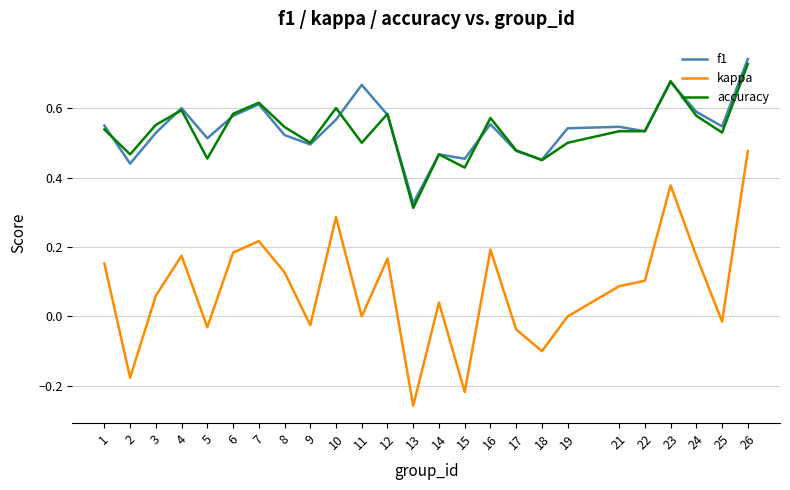

Which category has the highest value across all series?

26